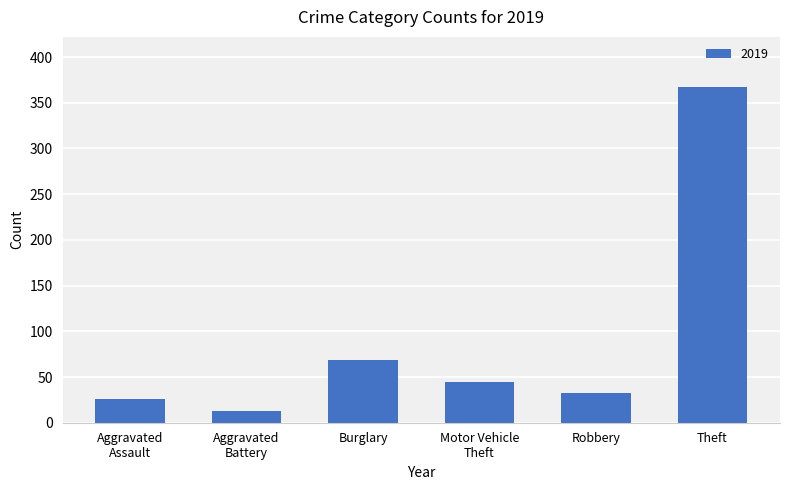

What is the minimum value shown in the chart?

13